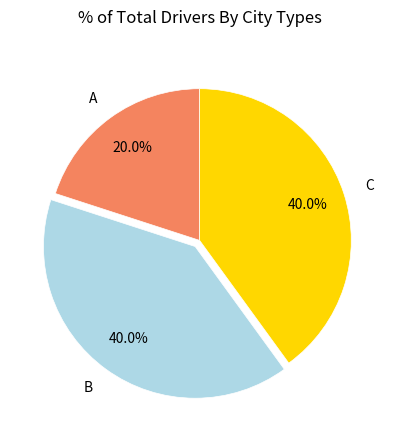

True or false: B accounts for 40% of the total.

True